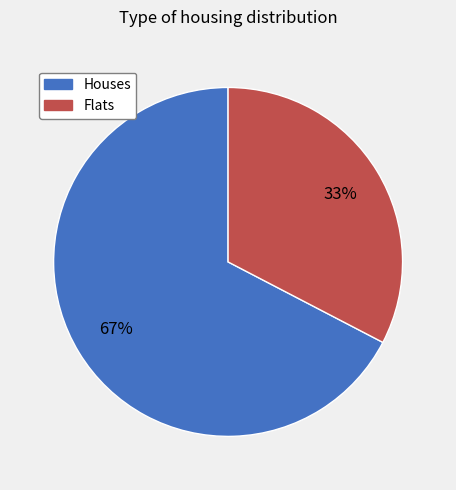

The Houses slice represents 60% of the pie. True or false?

False